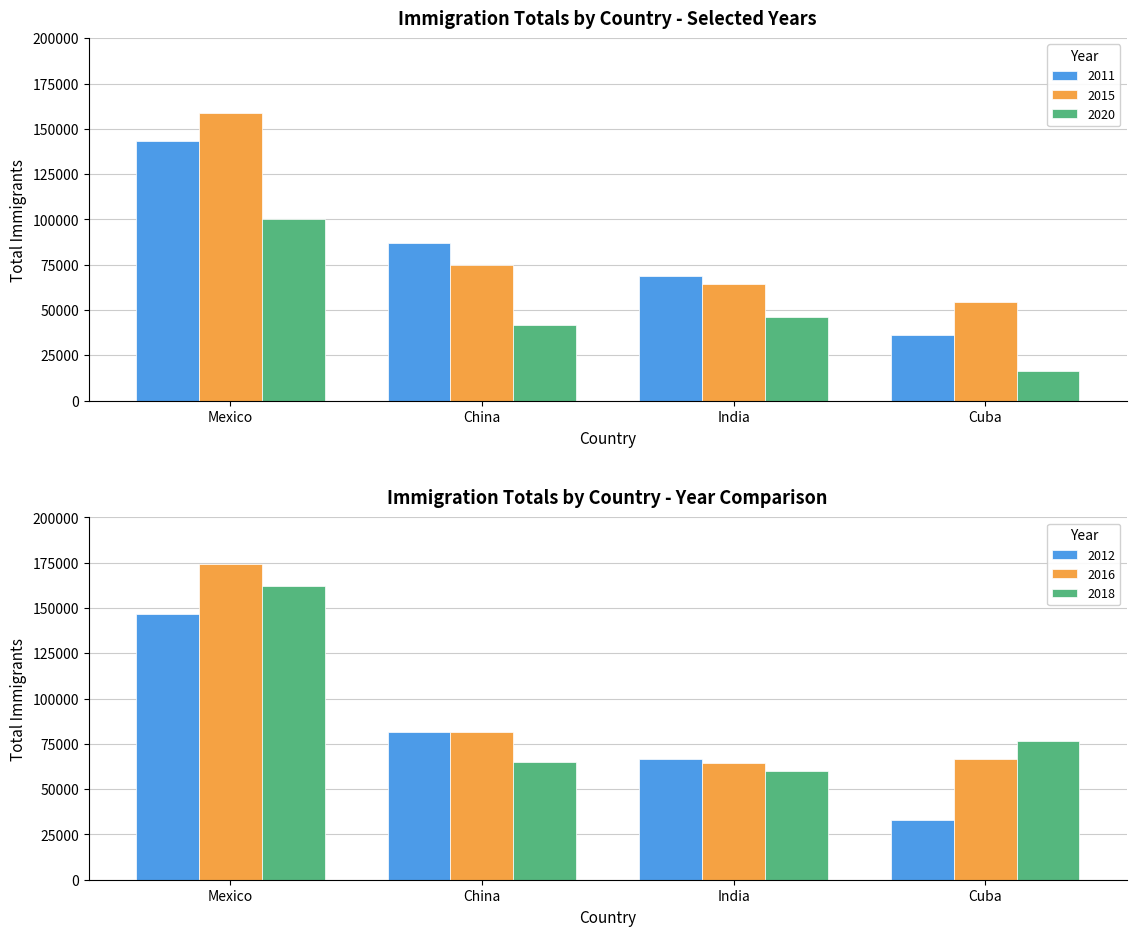

List the labels in order of 2020 value, smallest first.

Cuba, China, India, Mexico